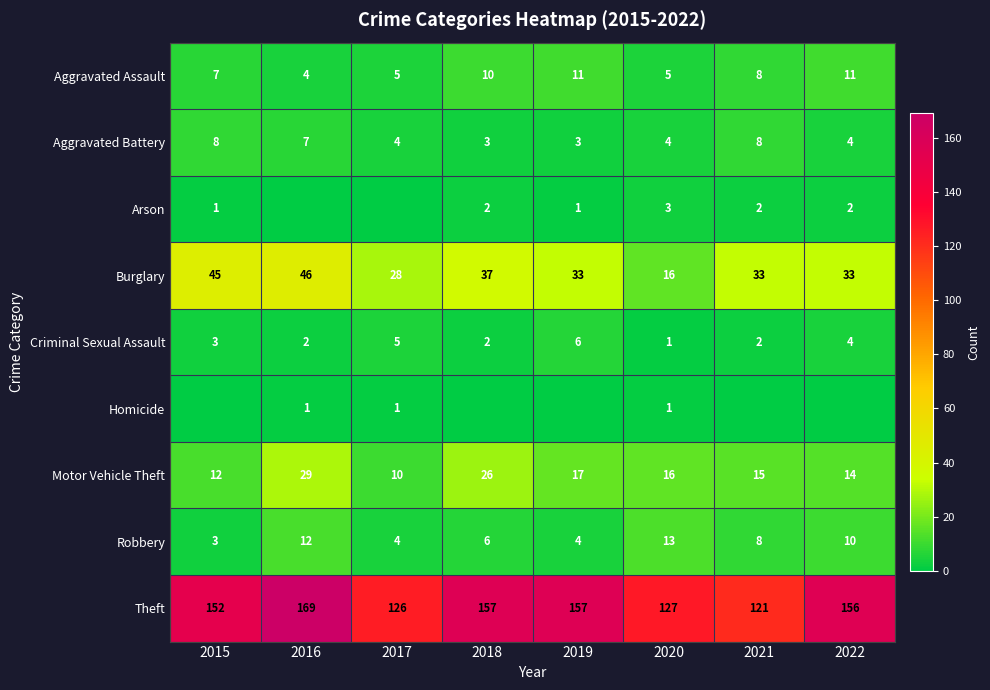

How many data points in Aggravated Assault are less than 8?

4